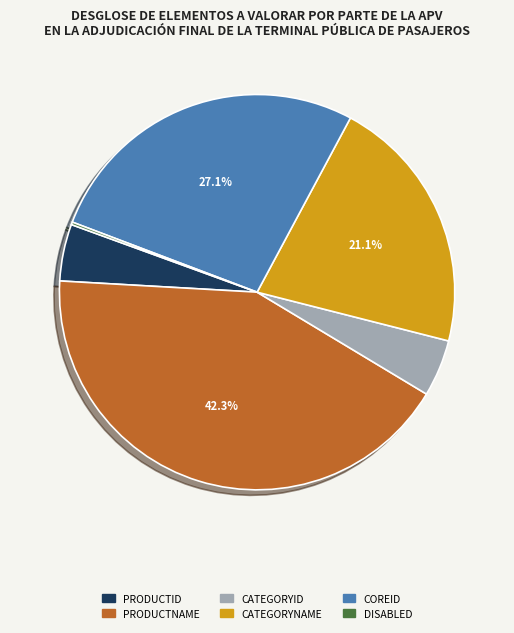

Is there a majority slice in this chart?

No